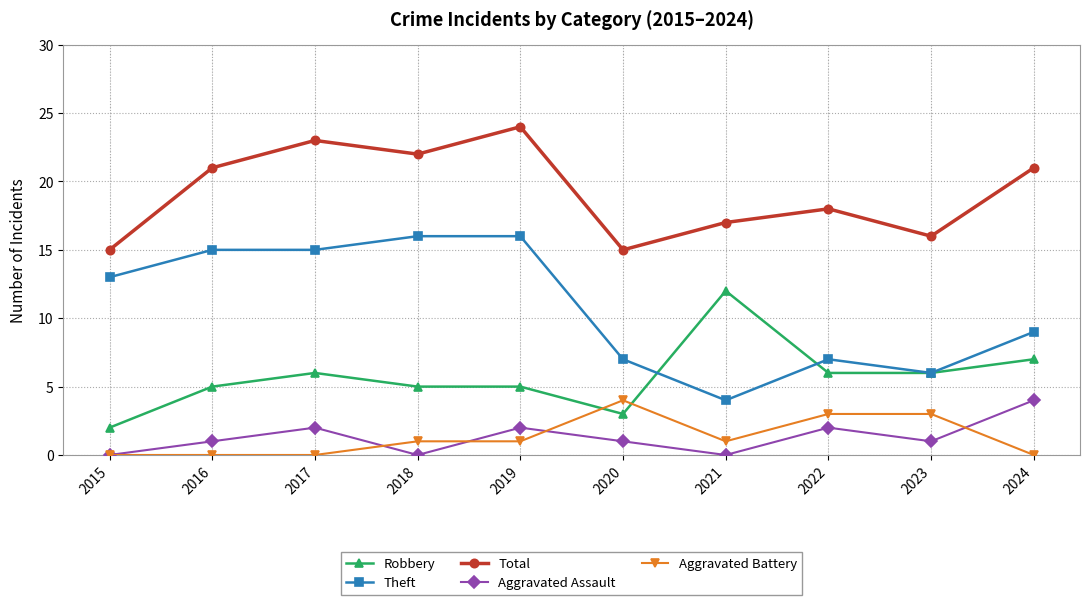

The Theft series shows 27 at 2016. True or false?

False